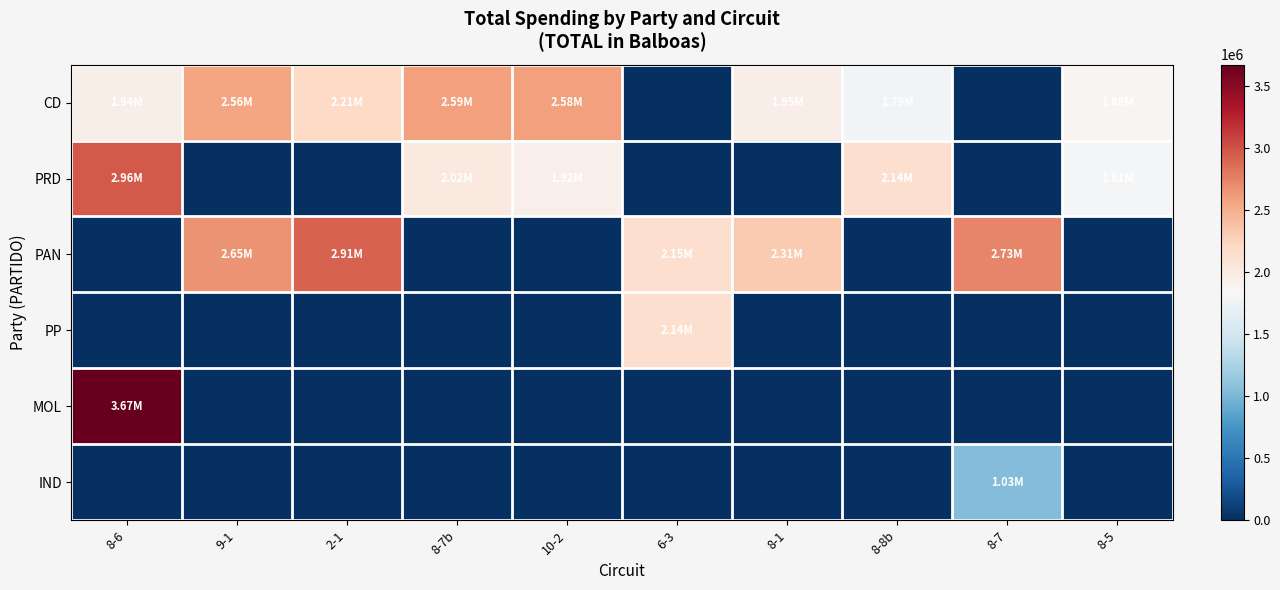

Reading right to left, transcribe all the data shown in this chart.

CD: 8-5=1877597.2	8-7=0.0	8-8b=1785994.2	8-1=1954065.9	6-3=0.0	10-2=2584667.0	8-7b=2586532.8	2-1=2207627.9	9-1=2558332.2	8-6=1936352.8
PRD: 8-5=1807580.6	8-7=0.0	8-8b=2139488.8	8-1=0.0	6-3=0.0	10-2=1922693.5	8-7b=2016288.7	2-1=0.0	9-1=0.0	8-6=2964102.0
PAN: 8-5=0.0	8-7=2730020.1	8-8b=0.0	8-1=2313992.0	6-3=2146018.6	10-2=0.0	8-7b=0.0	2-1=2910383.0	9-1=2654141.7	8-6=0.0
PP: 8-5=0.0	8-7=0.0	8-8b=0.0	8-1=0.0	6-3=2141065.5	10-2=0.0	8-7b=0.0	2-1=0.0	9-1=0.0	8-6=0.0
MOL: 8-5=0.0	8-7=0.0	8-8b=0.0	8-1=0.0	6-3=0.0	10-2=0.0	8-7b=0.0	2-1=0.0	9-1=0.0	8-6=3669954.9
IND: 8-5=0.0	8-7=1033907.4	8-8b=0.0	8-1=0.0	6-3=0.0	10-2=0.0	8-7b=0.0	2-1=0.0	9-1=0.0	8-6=0.0